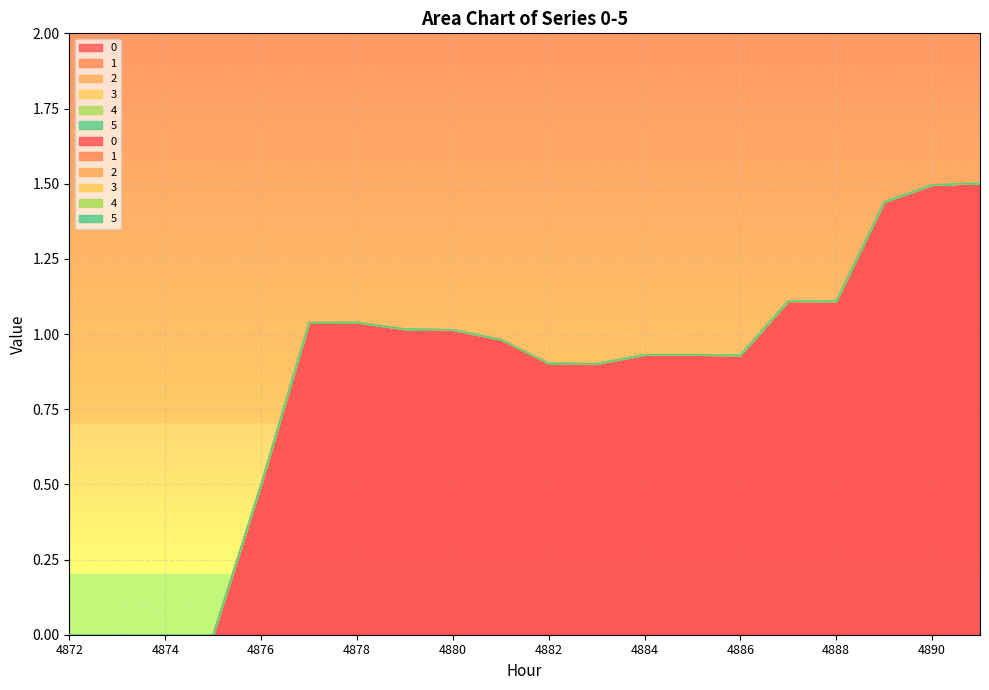

Between 4874 and 4878, which is larger?

4878